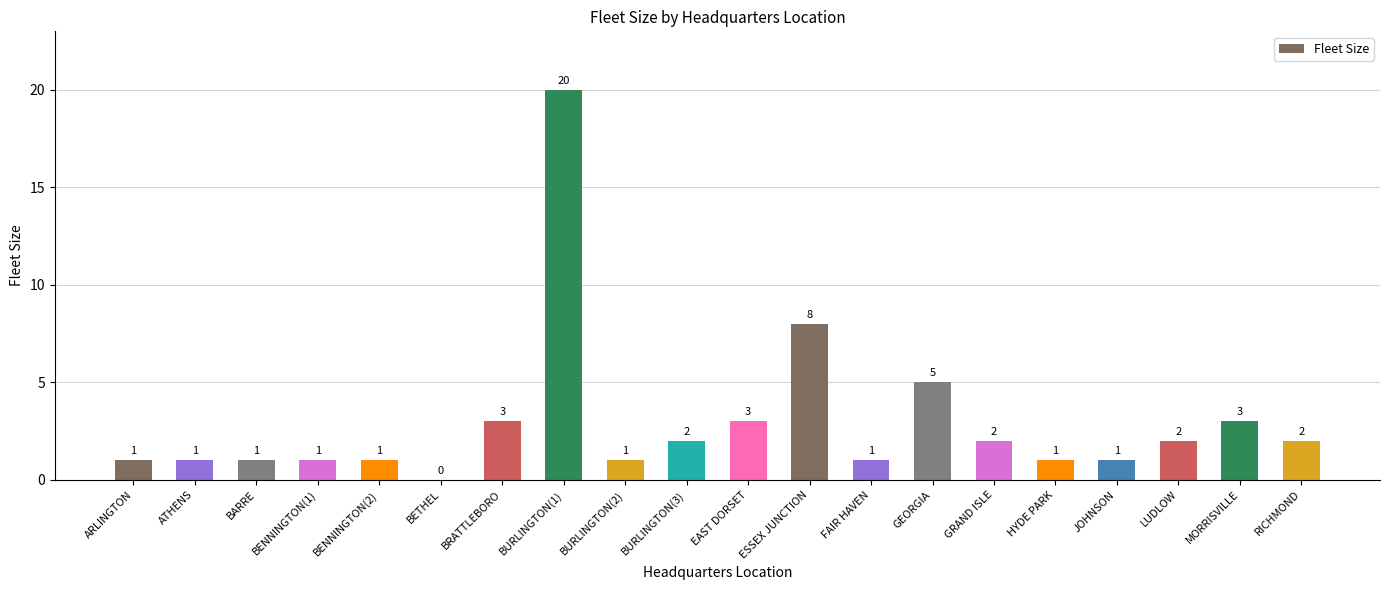

What value does the data have at LUDLOW?

2